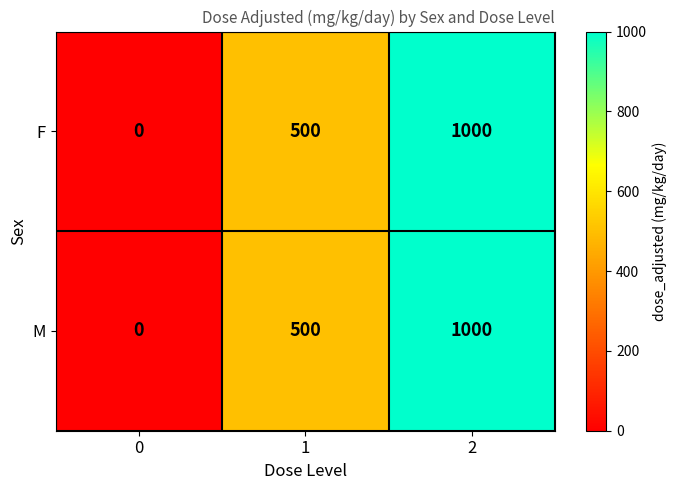

Count the number of data series in this chart.

2